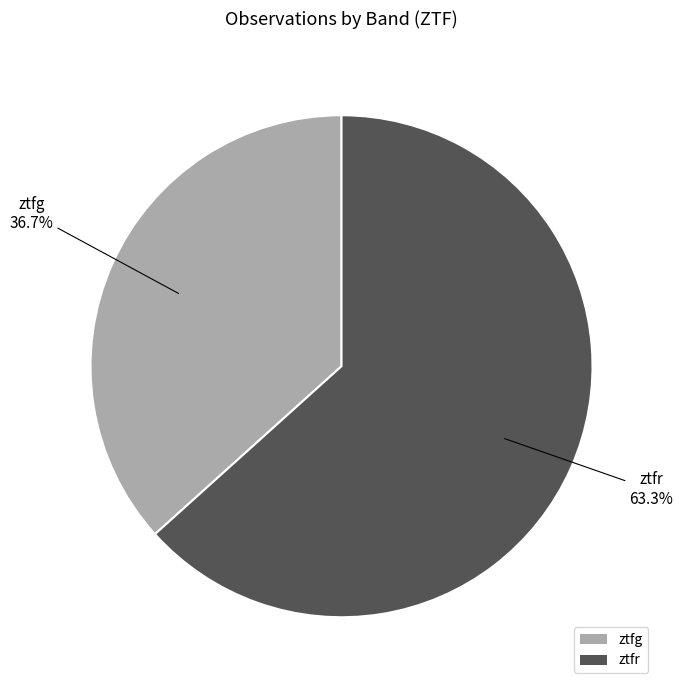

What is the largest slice in the pie chart?

ztfr